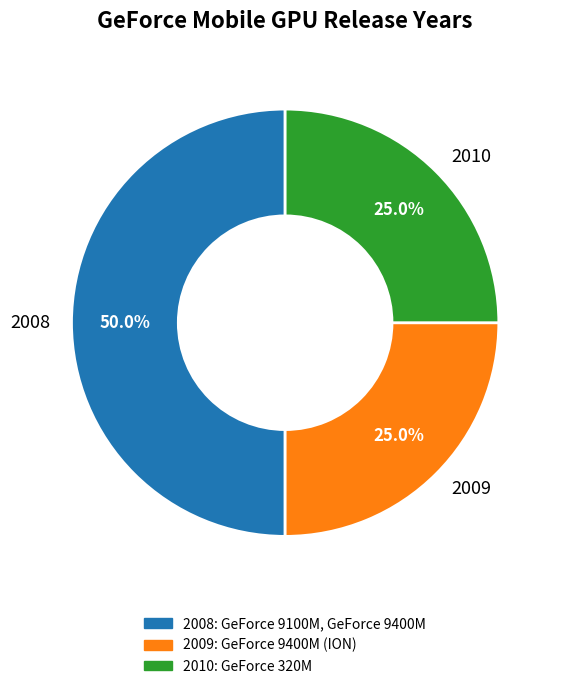

What percentage is NOT represented by 2009?

75.0%